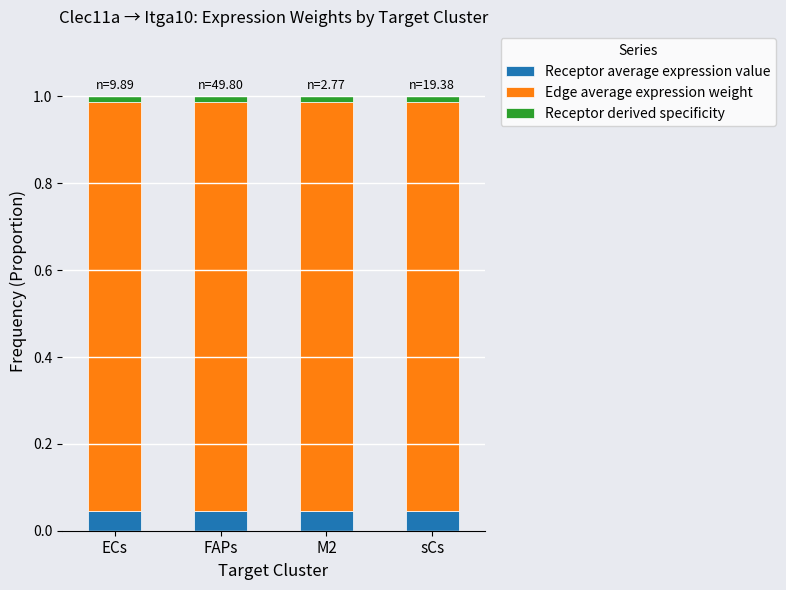

The value of Receptor average expression value at ECs is 0.1. True or false?

False